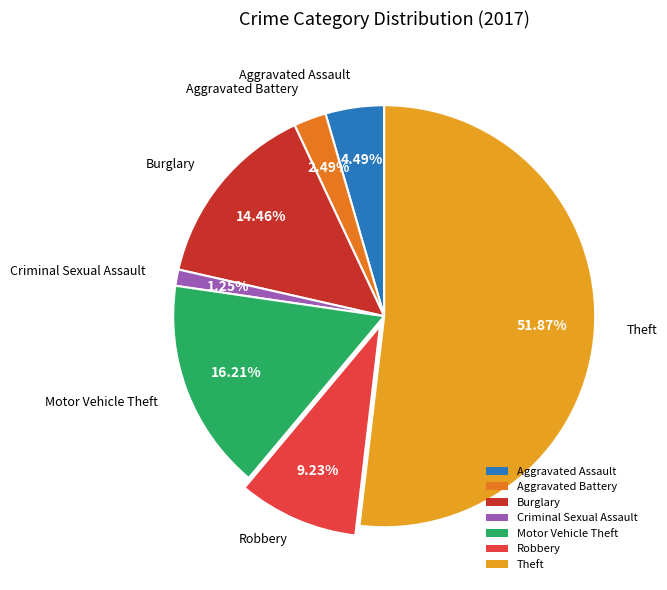

How many segments does this pie chart have?

7